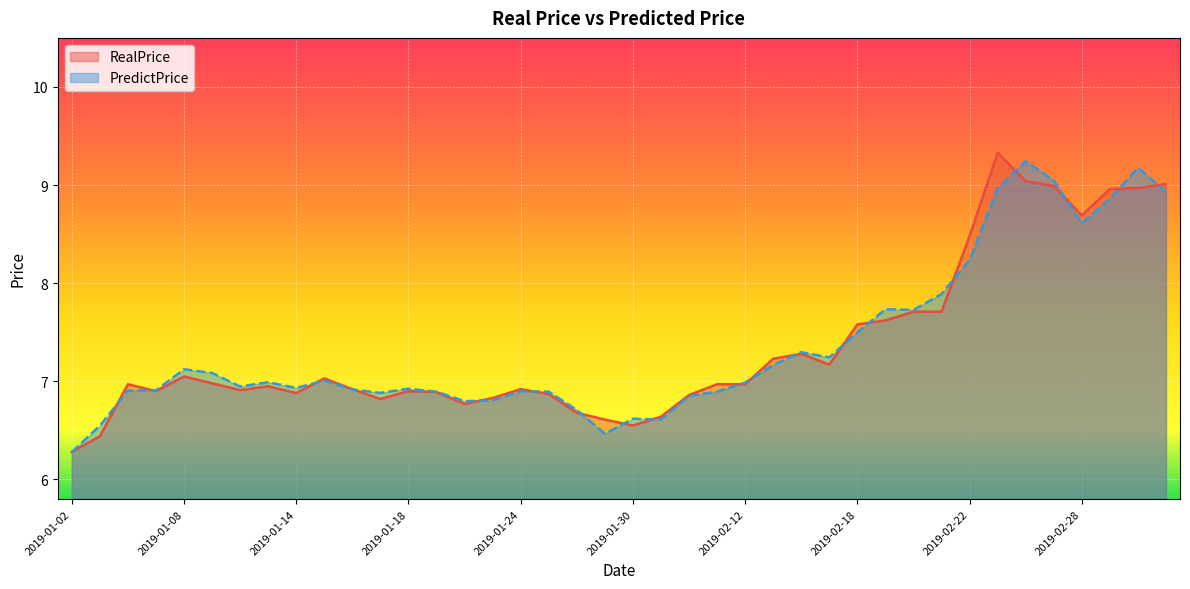

What is the value of the RealPrice point at the 6th from the left?

7.0